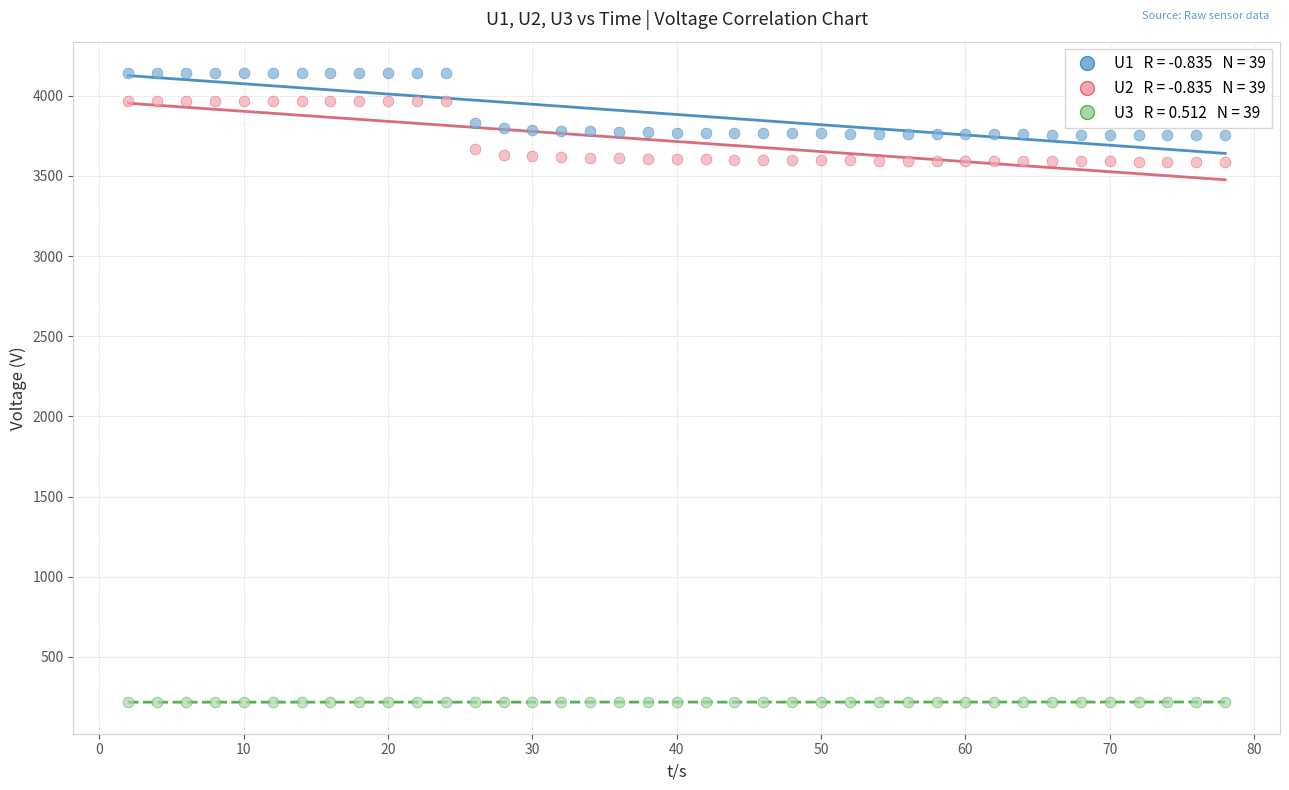

Across all data points, what is the range of Y values (max minus min)?

3923.3